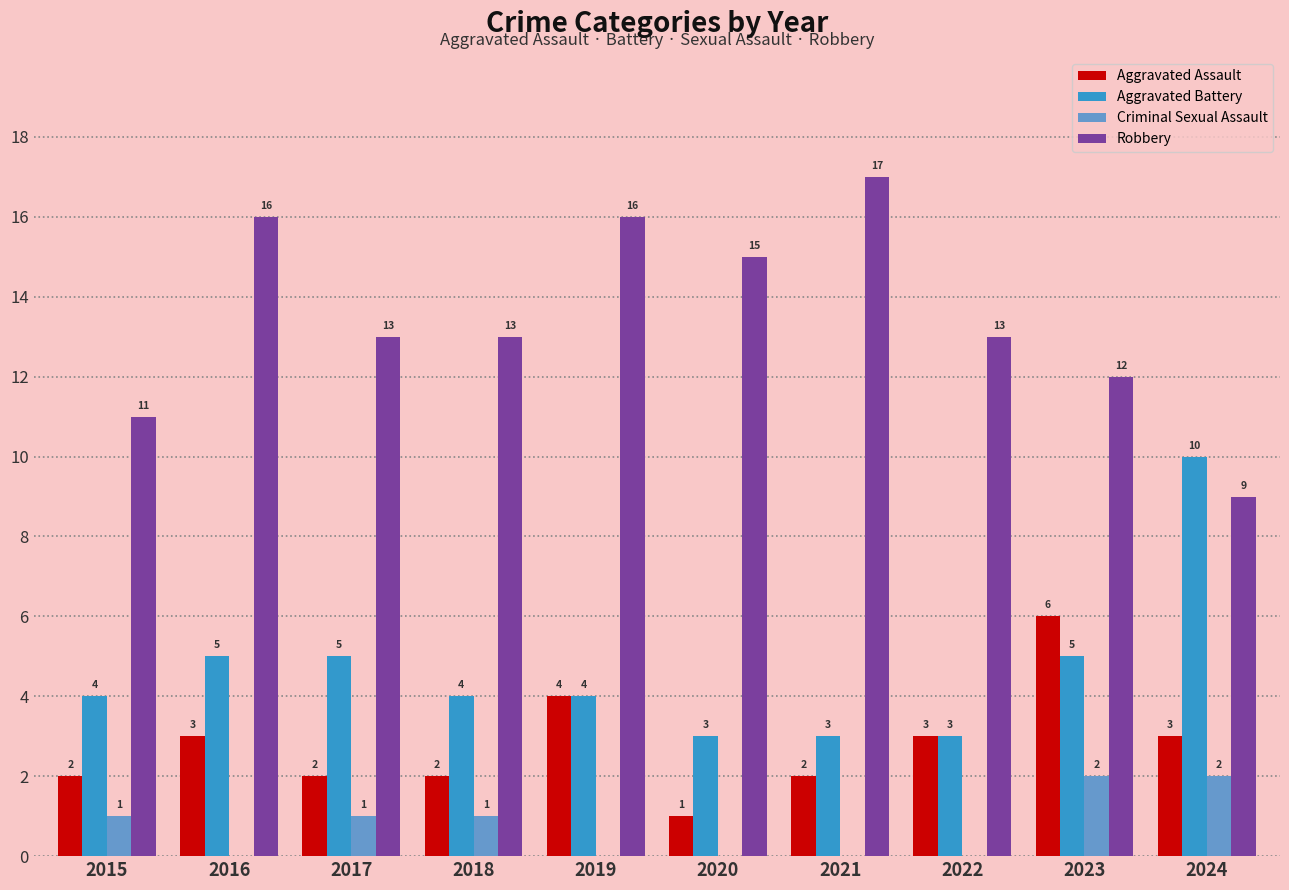

How many distinct data groups are displayed?

4